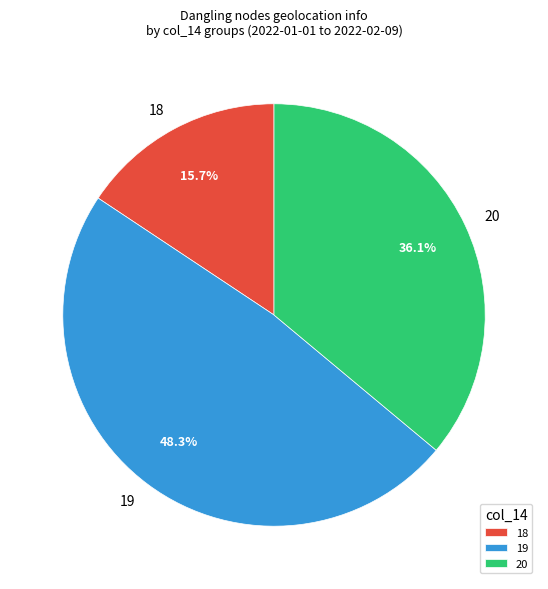

What is the ratio of the value at 20 to the value at 19?

0.7